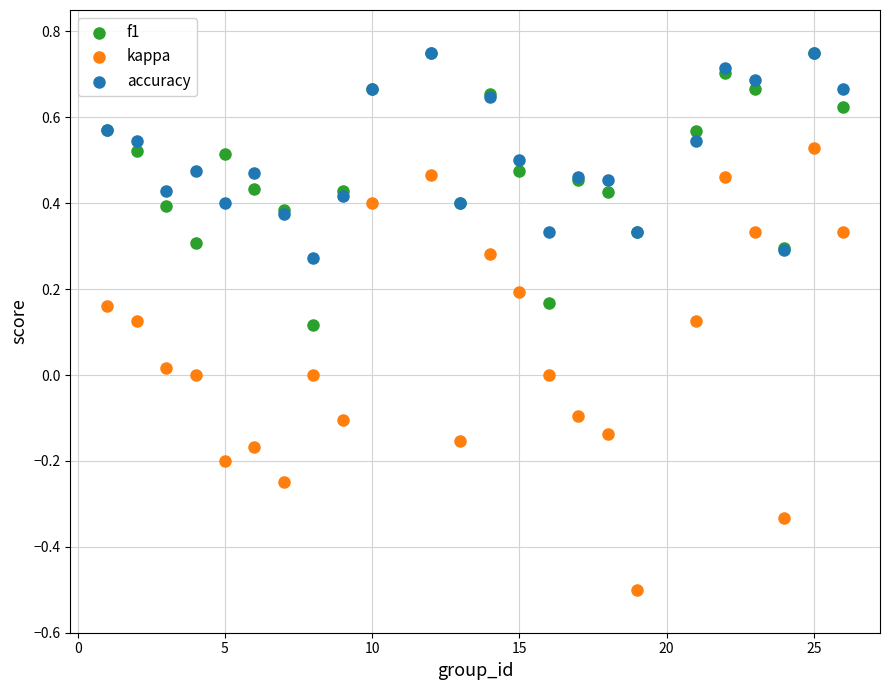

What are all the series names shown in the legend?

f1, kappa, accuracy